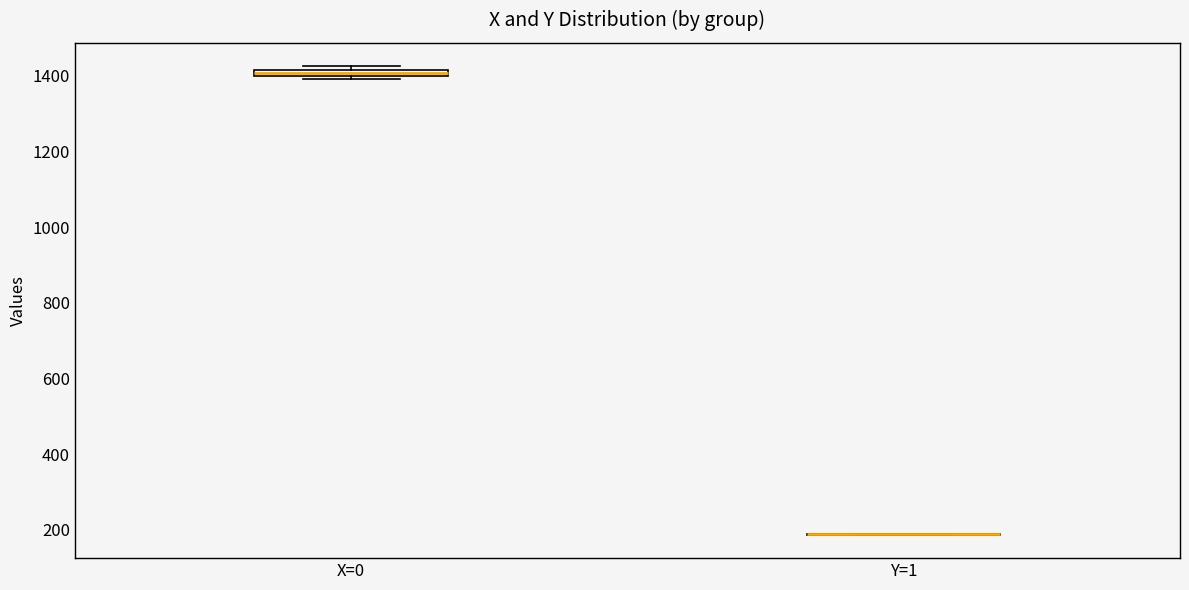

Where is the upper edge of the box for X=0 on the y-axis? The values are not printed on the chart, so give them approximately, as read against the axis.

1420